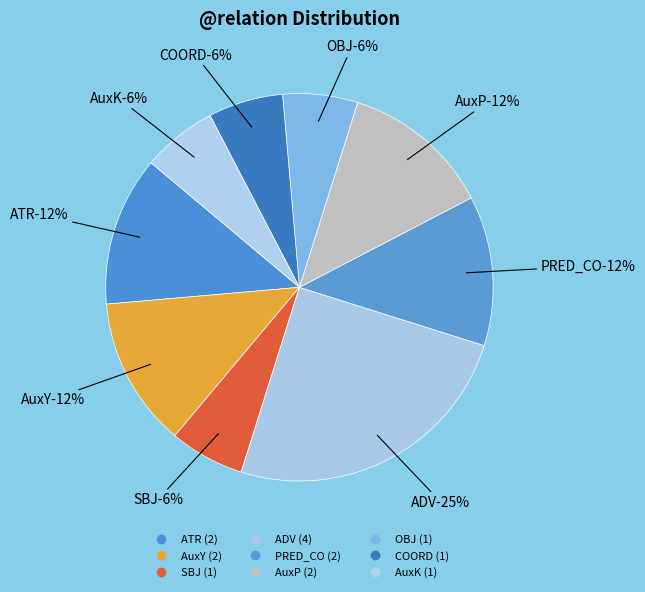

True or false: AuxP accounts for 5% of the total.

False